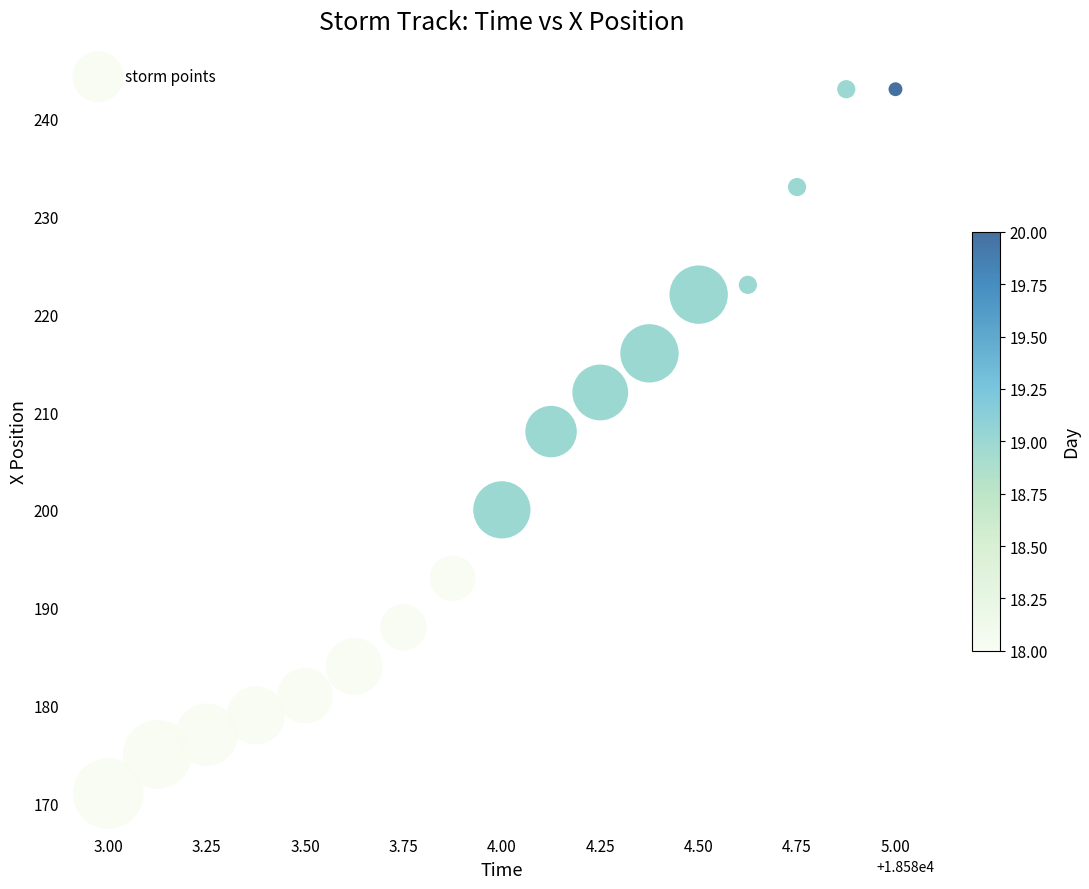

What is the range of Y values (max minus min)?

72